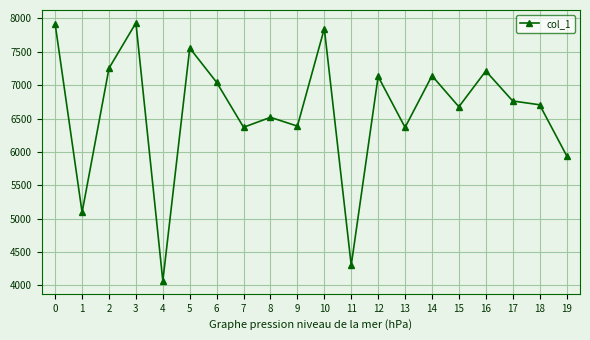

What is the difference between the maximum and second lowest values?

3632